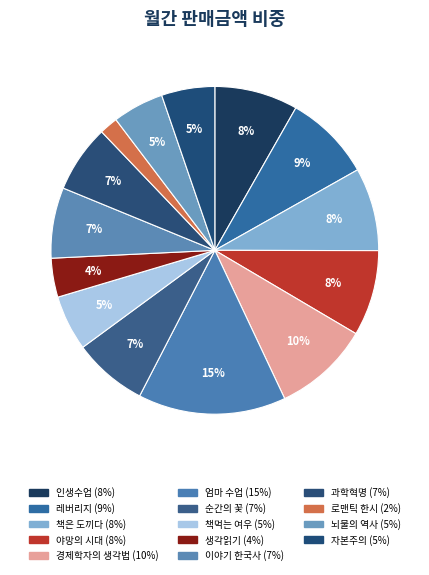

How many segments does this pie chart have?

14